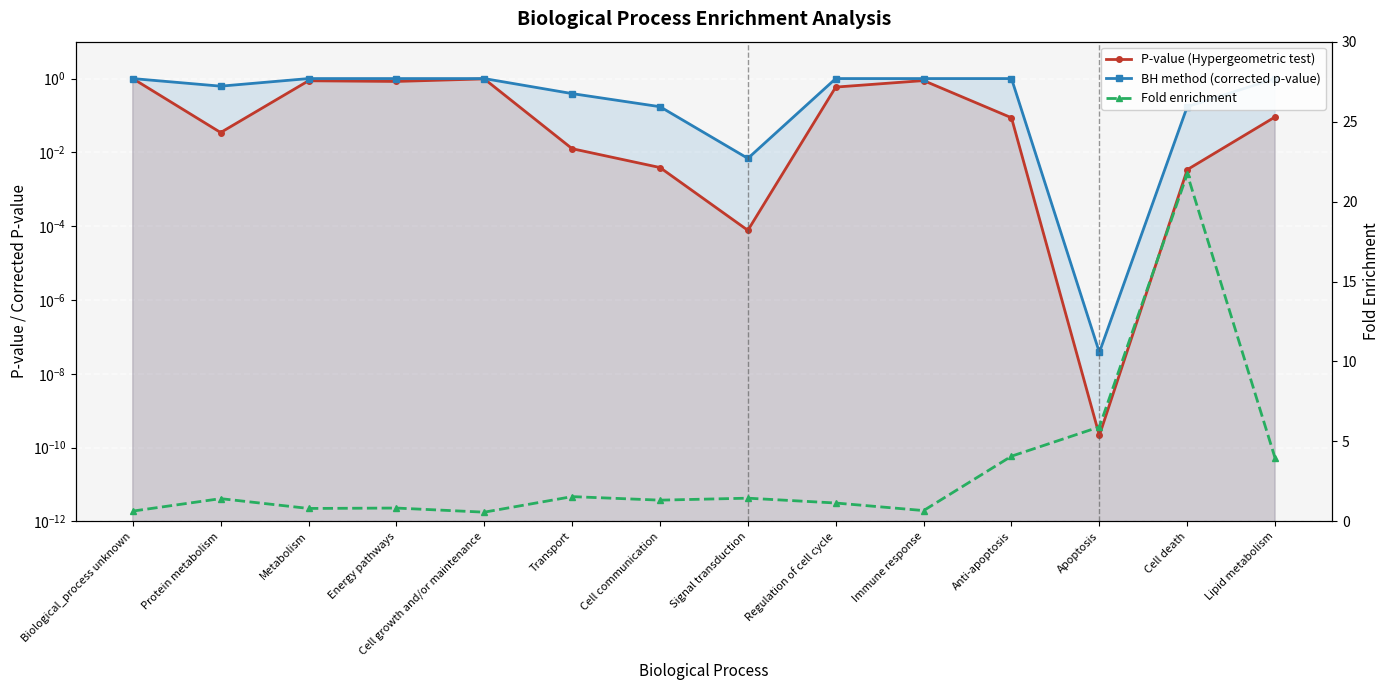

What is the label of the 2nd point from the left?

Protein metabolism